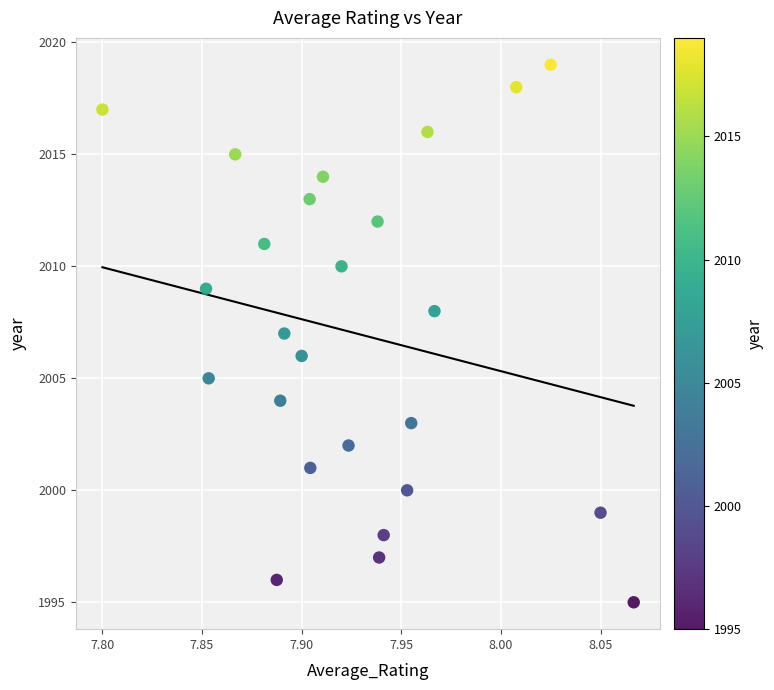

What is the range of Y values (max minus min)?

24